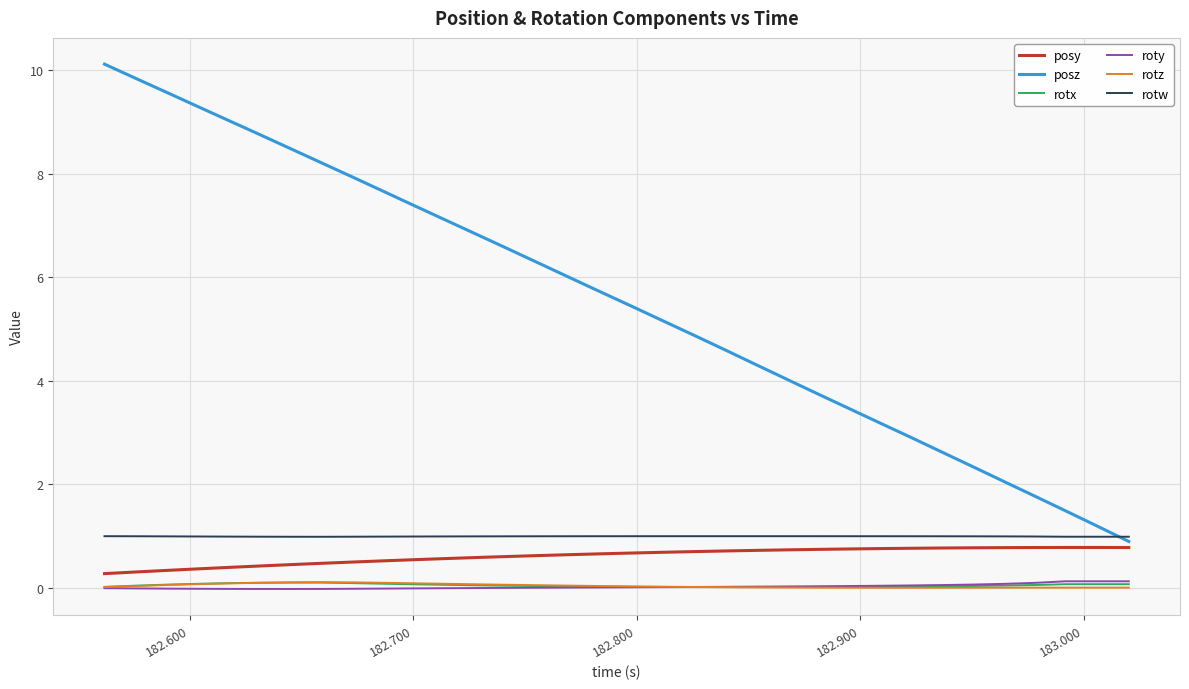

Which series has the largest range (max minus min)?

posz